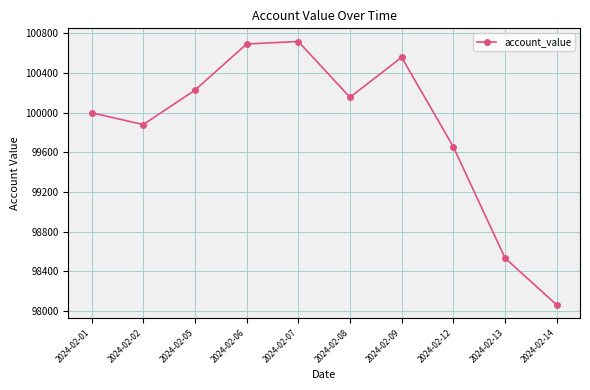

True or false: the data shows 100694.1 at 2024-02-06.

True